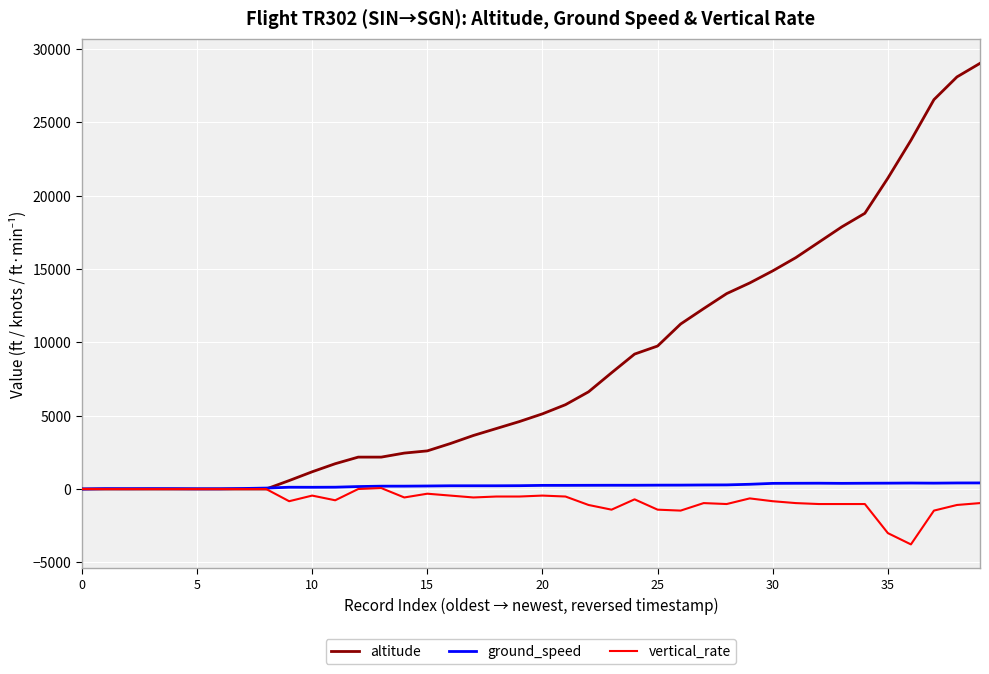

Does the chart display data point markers on the line(s)?

No